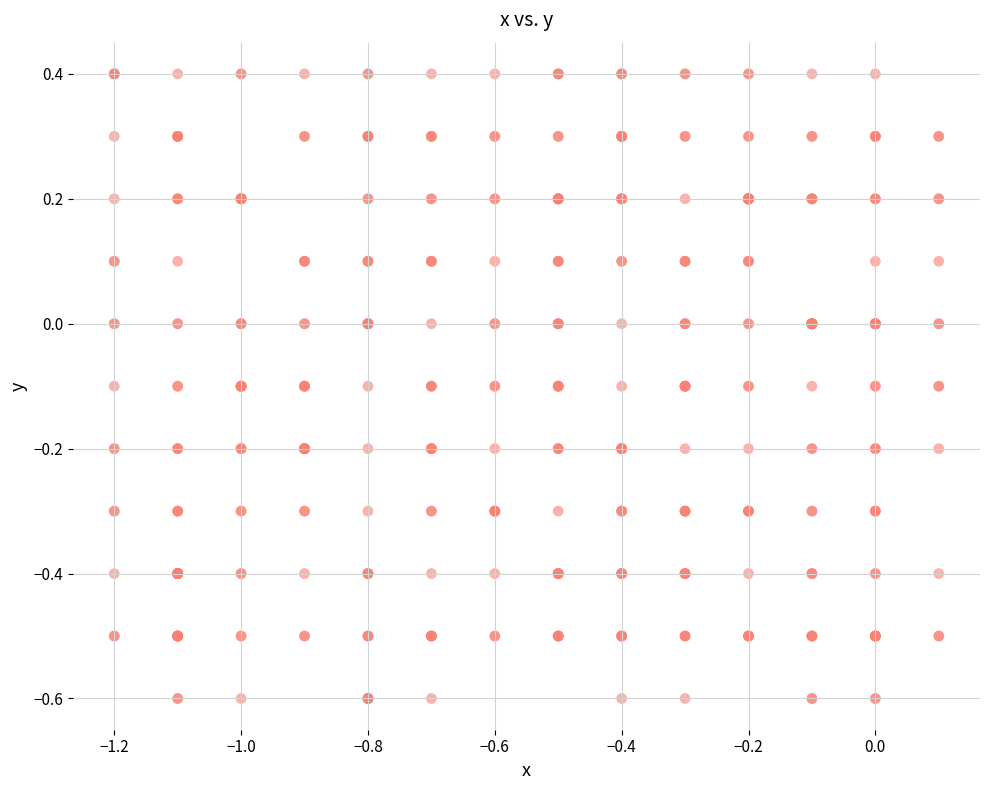

What is the range of Y values (max minus min)?

1.0